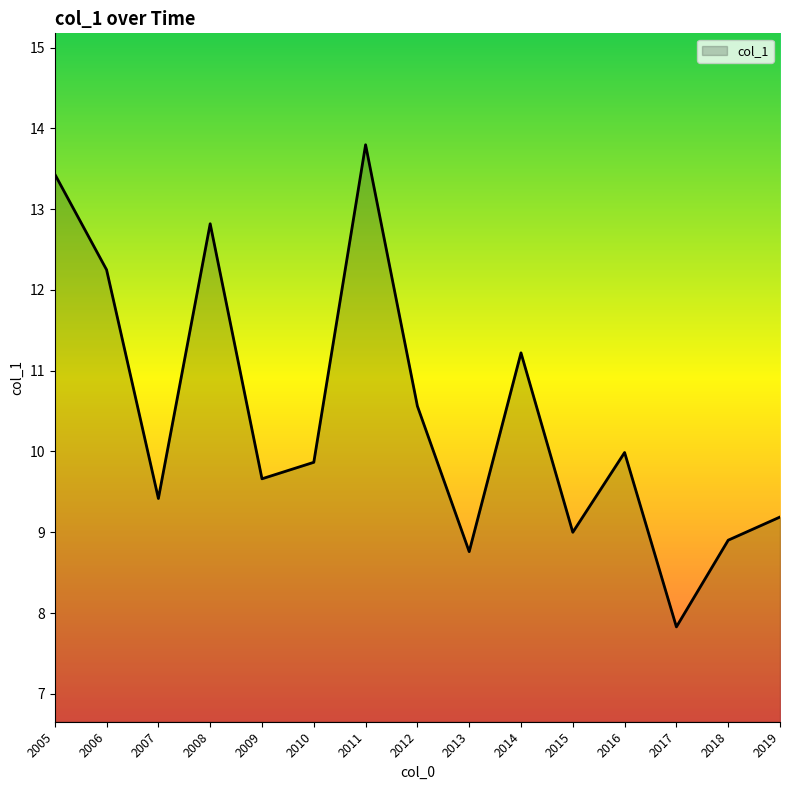

Does the chart have visible grid lines?

No